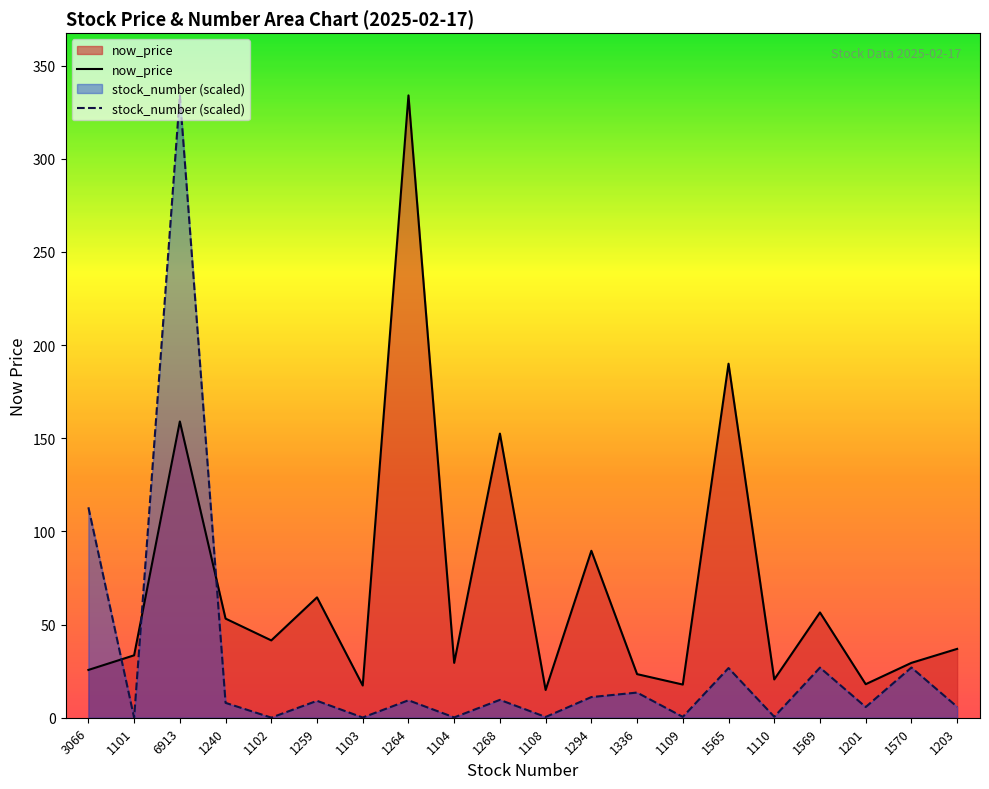

True or false: stock_number (scaled) has more than 2 interior local peaks.

True